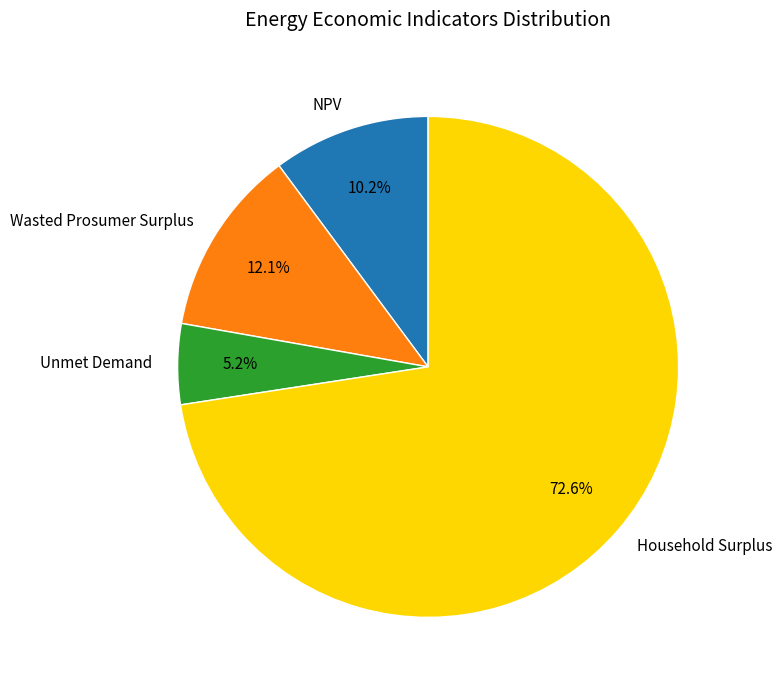

How many slices are in this pie chart?

4